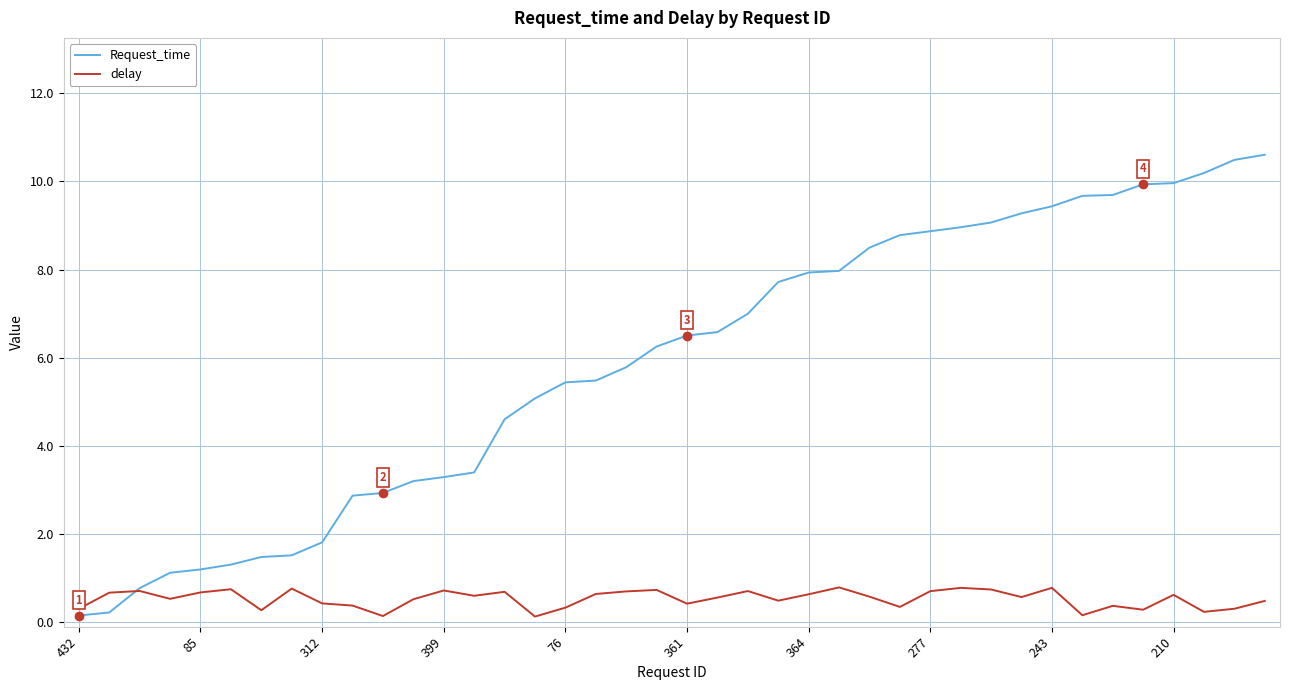

How many categories are shown in the chart?

40